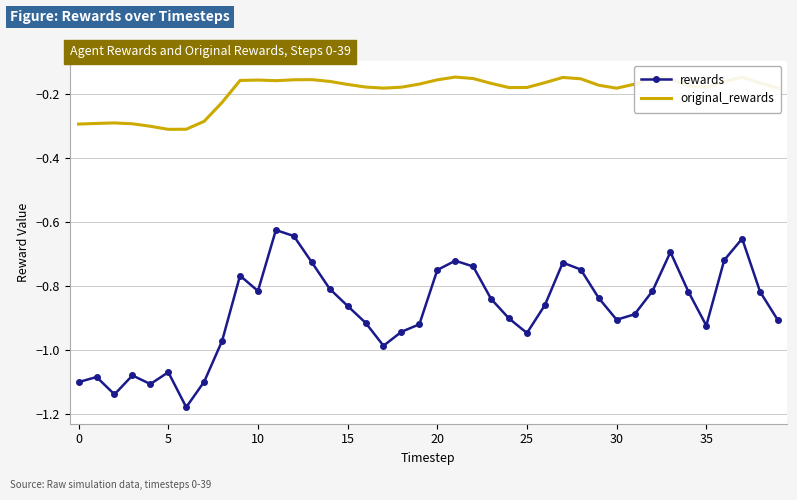

True or false: rewards and original_rewards cross at least once.

False